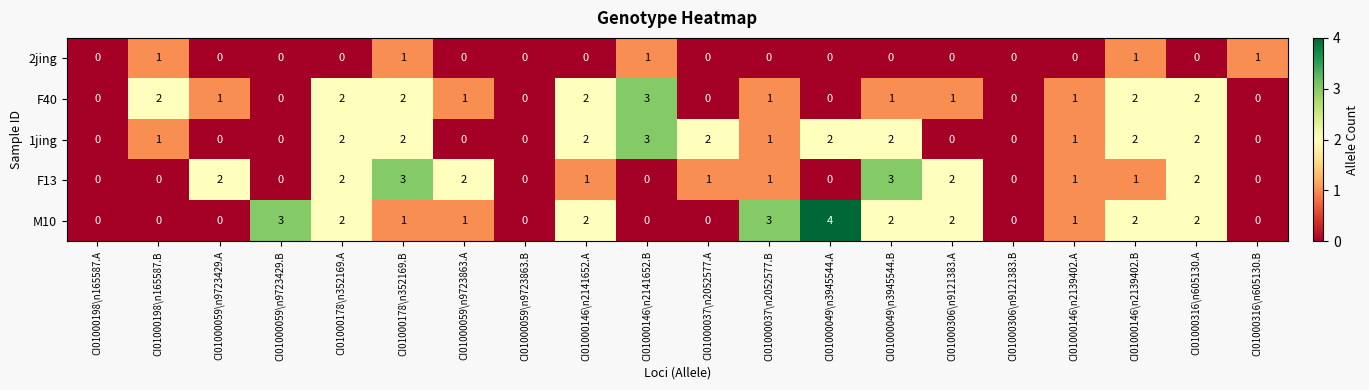

What is the total value across all series at CI01000178\n352169.B?

9